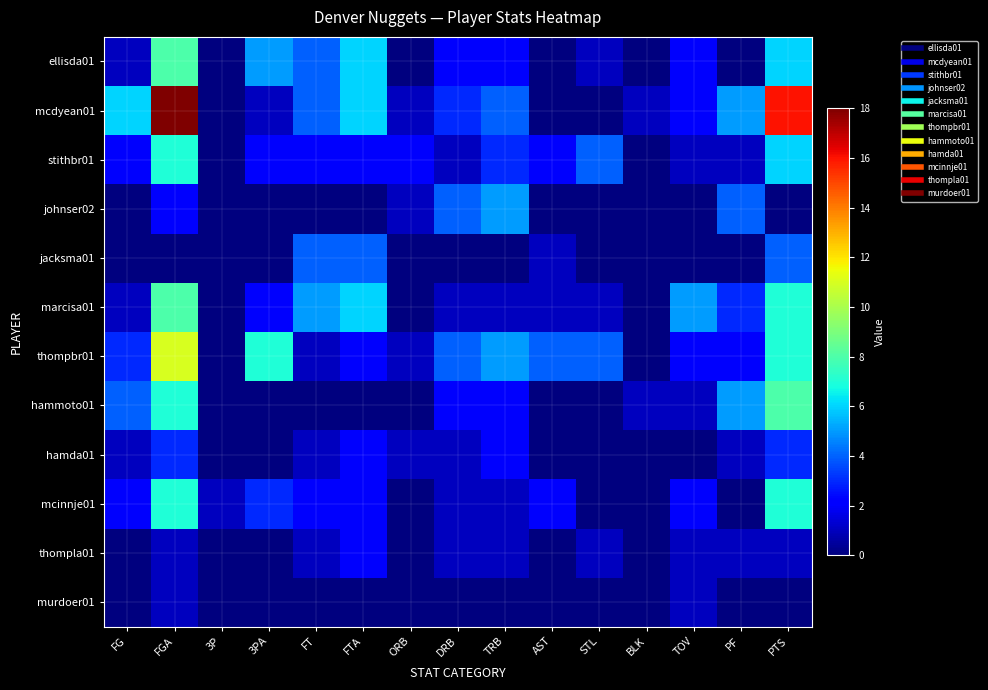

Reading left to right, list all the values displayed in this chart.

ellisda01: FG=1	FGA=8	3P=0	3PA=5	FT=4	FTA=6	ORB=0	DRB=2	TRB=2	AST=0	STL=1	BLK=0	TOV=2	PF=0	PTS=6
mcdyean01: FG=6	FGA=18	3P=0	3PA=1	FT=4	FTA=6	ORB=1	DRB=3	TRB=4	AST=0	STL=0	BLK=1	TOV=2	PF=5	PTS=16
stithbr01: FG=2	FGA=7	3P=0	3PA=2	FT=2	FTA=2	ORB=2	DRB=1	TRB=3	AST=2	STL=4	BLK=0	TOV=1	PF=1	PTS=6
johnser02: FG=0	FGA=2	3P=0	3PA=0	FT=0	FTA=0	ORB=1	DRB=4	TRB=5	AST=0	STL=0	BLK=0	TOV=0	PF=4	PTS=0
jacksma01: FG=0	FGA=0	3P=0	3PA=0	FT=4	FTA=4	ORB=0	DRB=0	TRB=0	AST=1	STL=0	BLK=0	TOV=0	PF=0	PTS=4
marcisa01: FG=1	FGA=8	3P=0	3PA=2	FT=5	FTA=6	ORB=0	DRB=1	TRB=1	AST=1	STL=1	BLK=0	TOV=5	PF=3	PTS=7
thompbr01: FG=3	FGA=11	3P=0	3PA=7	FT=1	FTA=2	ORB=1	DRB=4	TRB=5	AST=4	STL=4	BLK=0	TOV=2	PF=2	PTS=7
hammoto01: FG=4	FGA=7	3P=0	3PA=0	FT=0	FTA=0	ORB=0	DRB=2	TRB=2	AST=0	STL=0	BLK=1	TOV=1	PF=5	PTS=8
hamda01: FG=1	FGA=3	3P=0	3PA=0	FT=1	FTA=2	ORB=1	DRB=1	TRB=2	AST=0	STL=0	BLK=0	TOV=0	PF=1	PTS=3
mcinnje01: FG=2	FGA=7	3P=1	3PA=3	FT=2	FTA=2	ORB=0	DRB=1	TRB=1	AST=2	STL=0	BLK=0	TOV=2	PF=0	PTS=7
thompla01: FG=0	FGA=1	3P=0	3PA=0	FT=1	FTA=2	ORB=0	DRB=1	TRB=1	AST=0	STL=1	BLK=0	TOV=1	PF=1	PTS=1
murdoer01: FG=0	FGA=1	3P=0	3PA=0	FT=0	FTA=0	ORB=0	DRB=0	TRB=0	AST=0	STL=0	BLK=0	TOV=1	PF=0	PTS=0